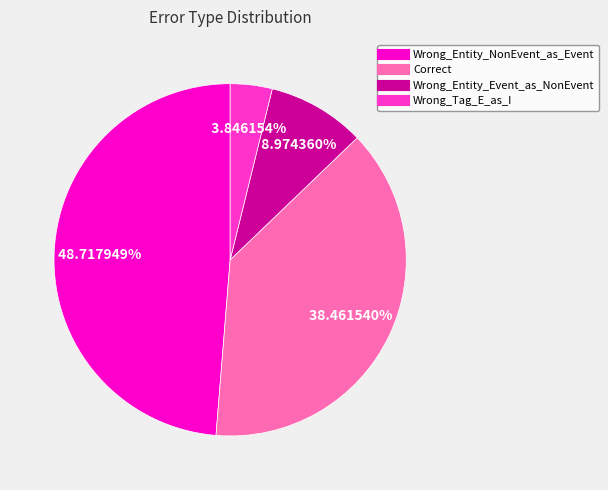

What percentage is the Correct slice, to the nearest percent?

38%